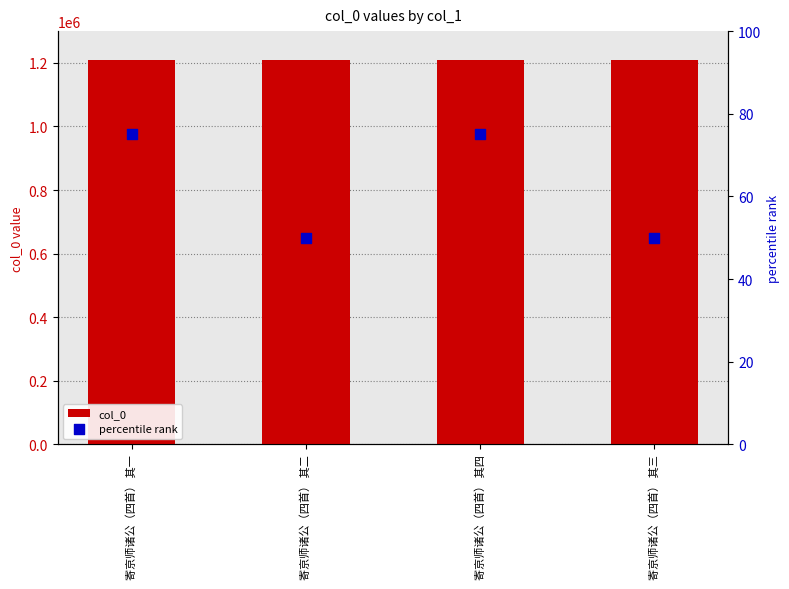

Which series has the largest total across all categories?

col_0